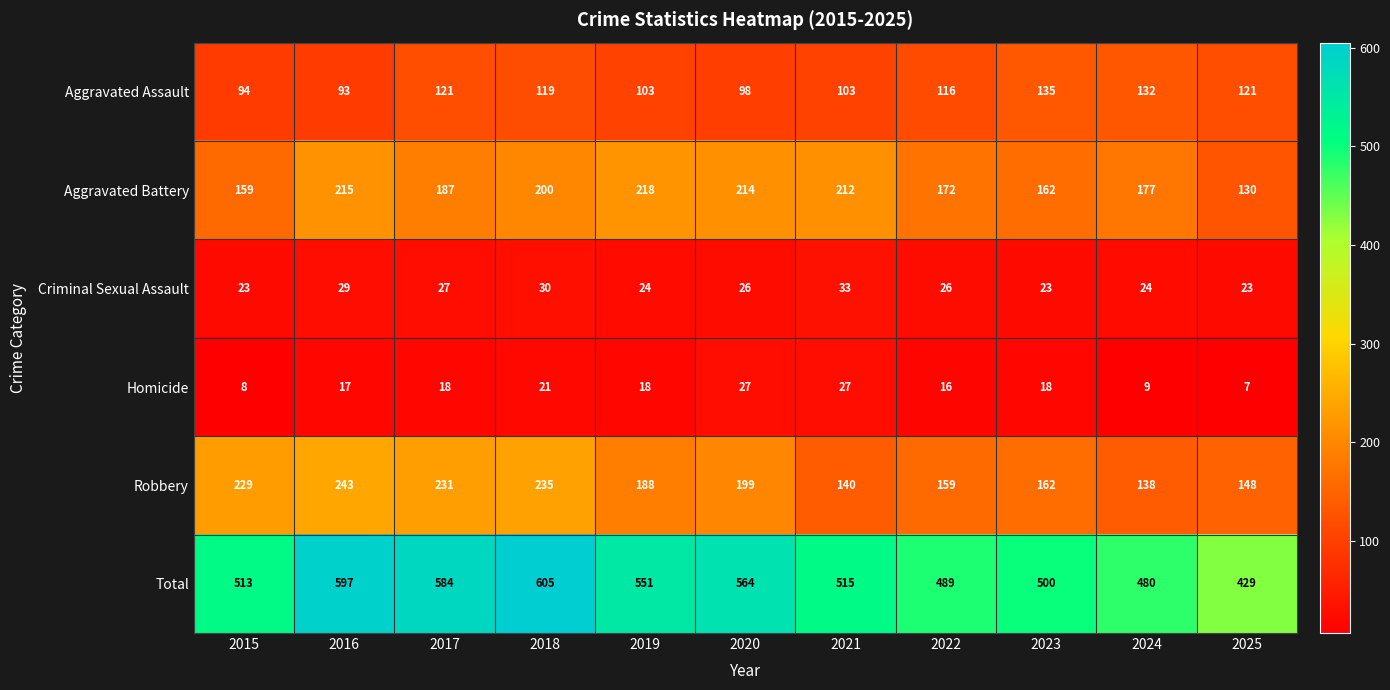

What is the sum of the Robbery values at 2015 and 2020?

428